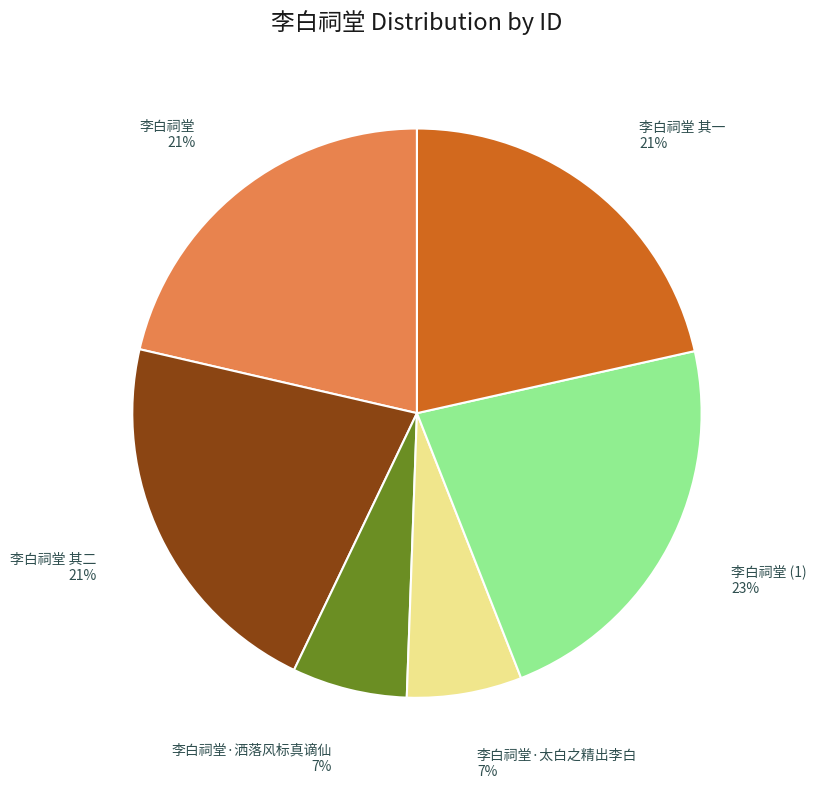

To the nearest percent, what is the difference between the largest and smallest slice percentages?

16%